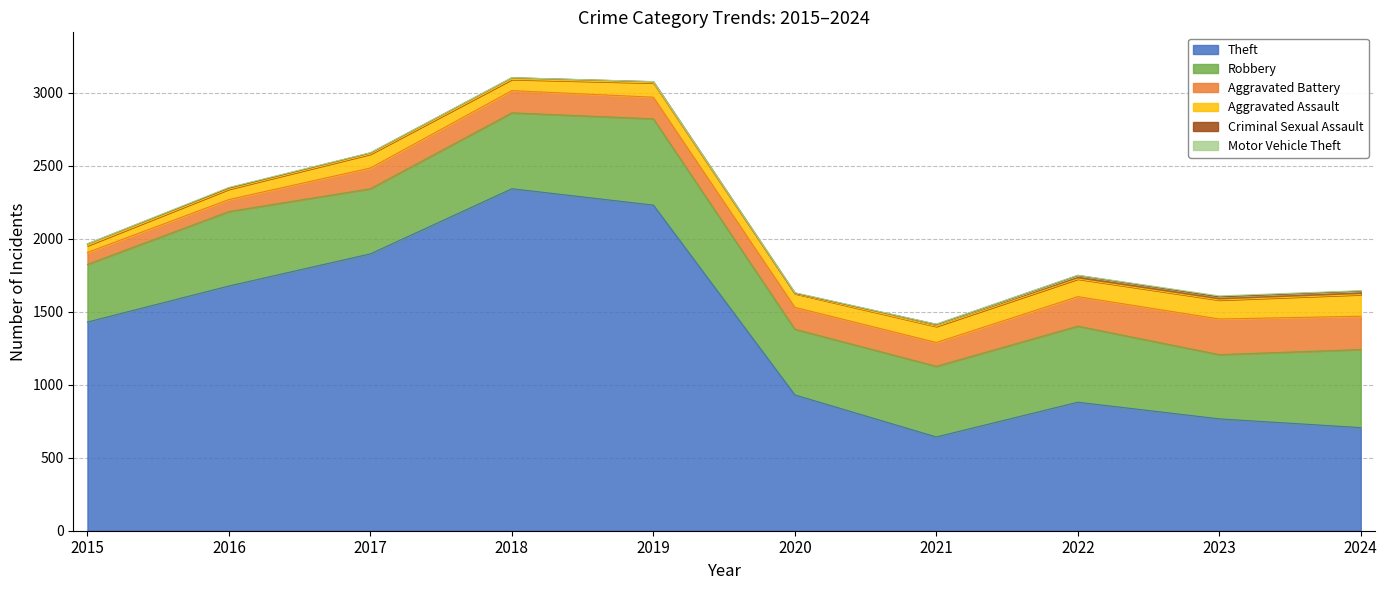

What is the difference between the Theft values at 2017 and 2022?

1016